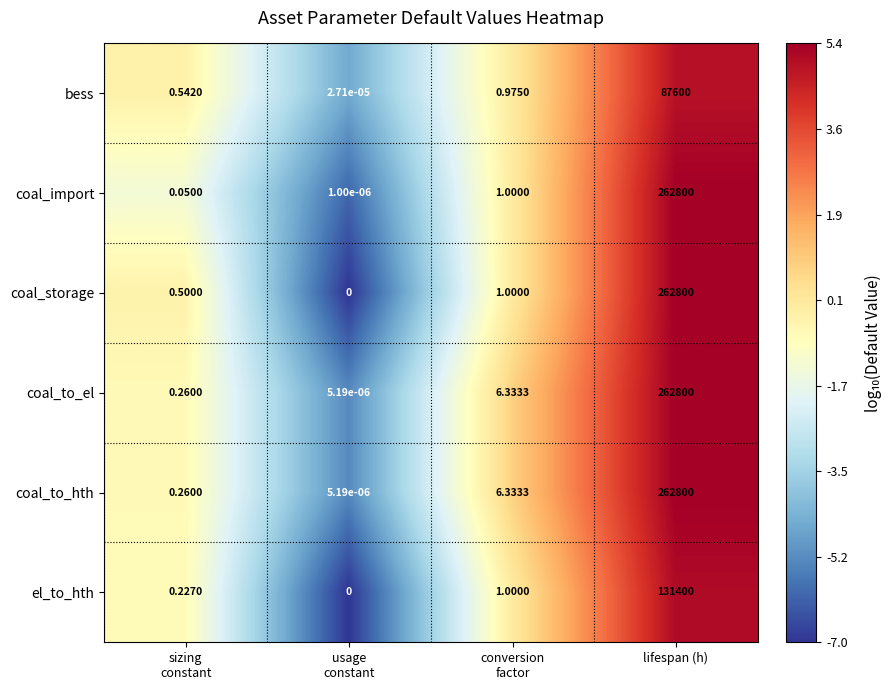

At which category is the sum across all series the highest?

lifespan (h)